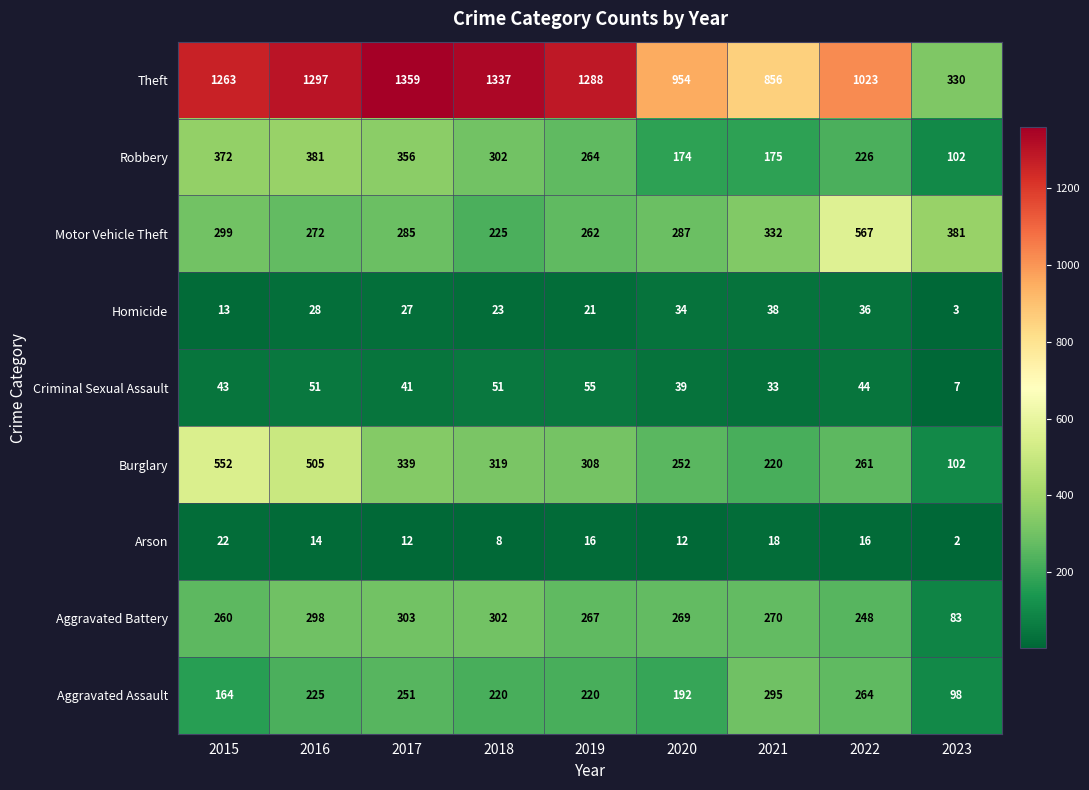

Which category has the highest value in the Theft series?

2017